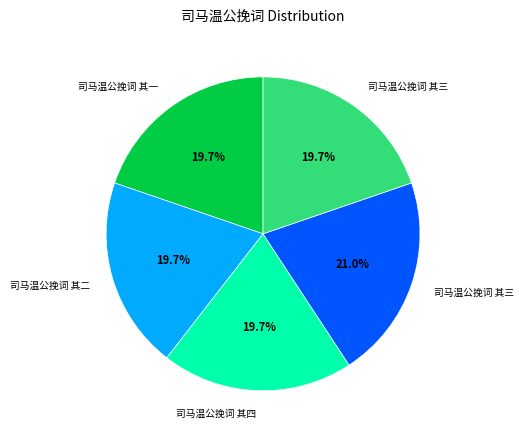

Is there any slice that represents more than half of the pie?

No